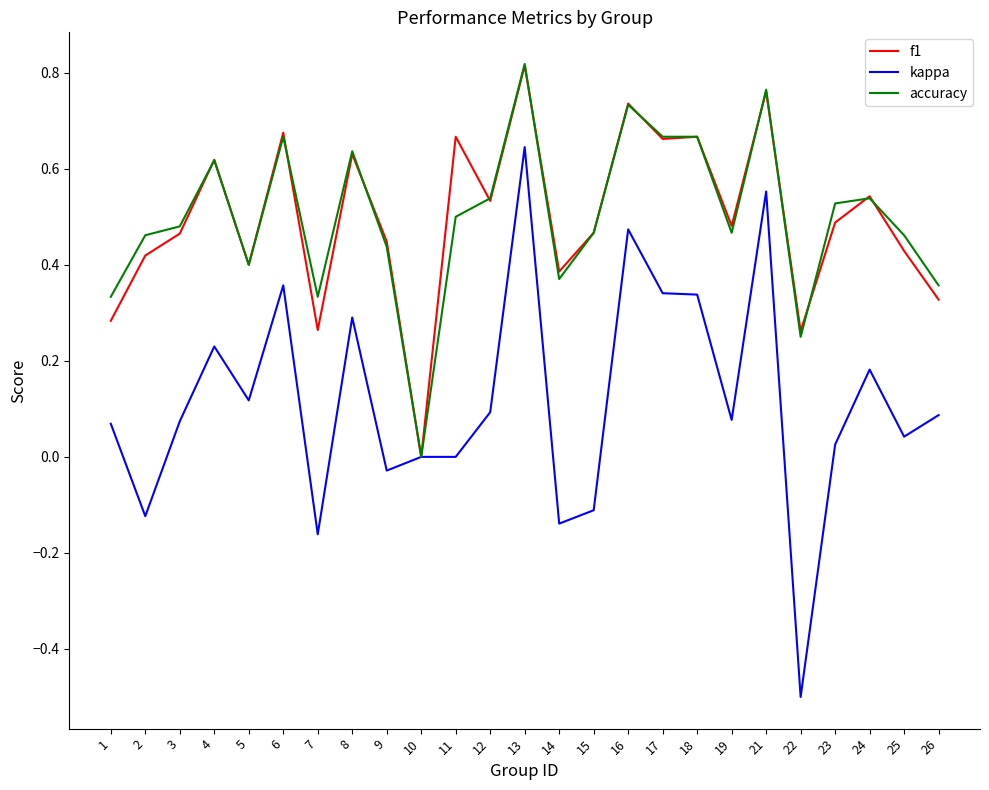

What is the total value across all series at 4?

1.5